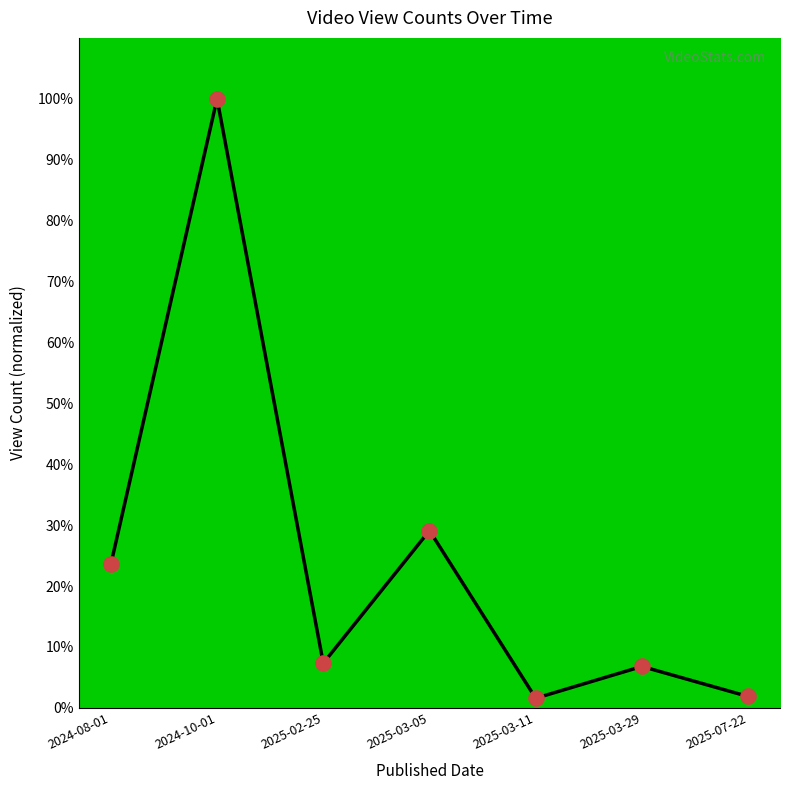

Which has a higher value, 2025-02-25 or 2025-03-05?

2025-03-05